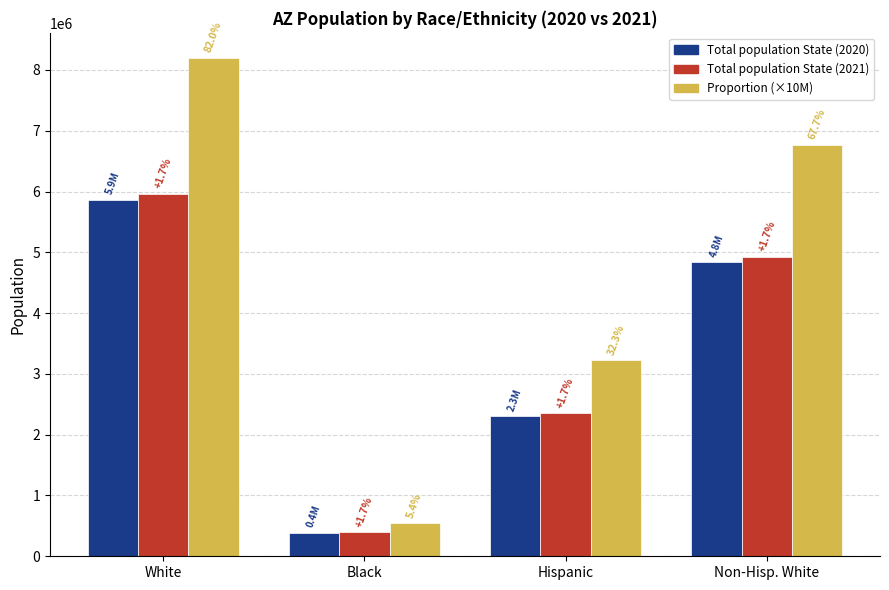

Is it true that Proportion (×10M) equals 3230000.0 at Hispanic?

True